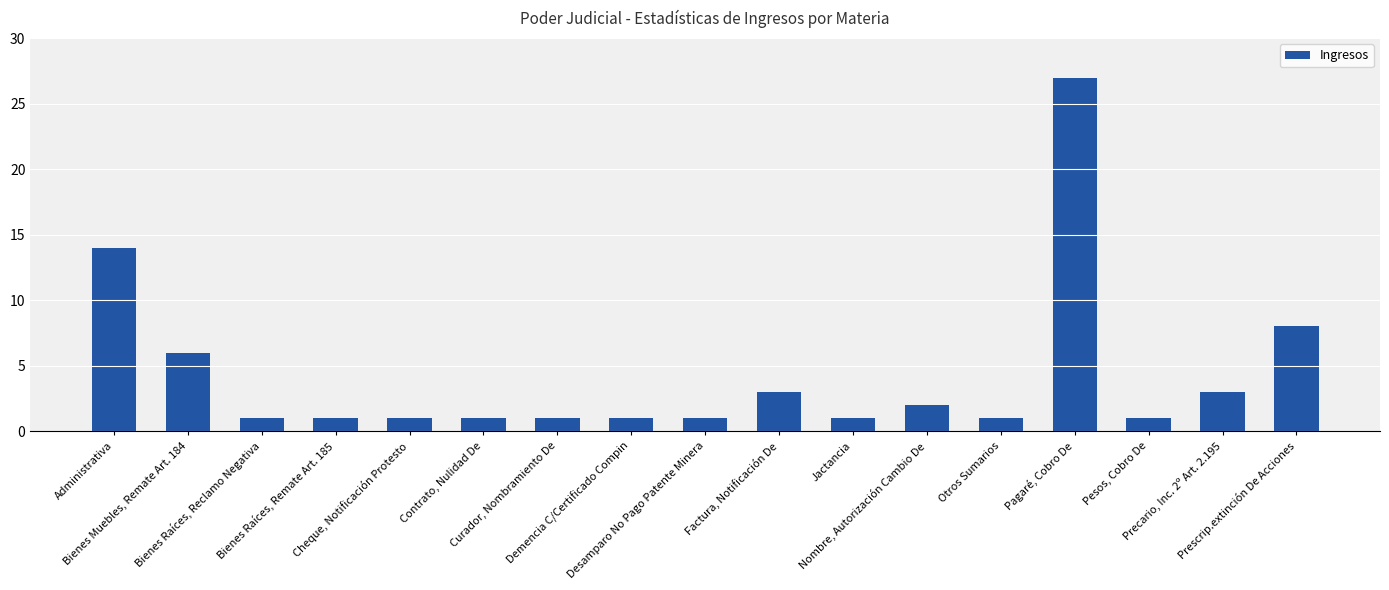

What is the difference between the second highest and minimum values?

13